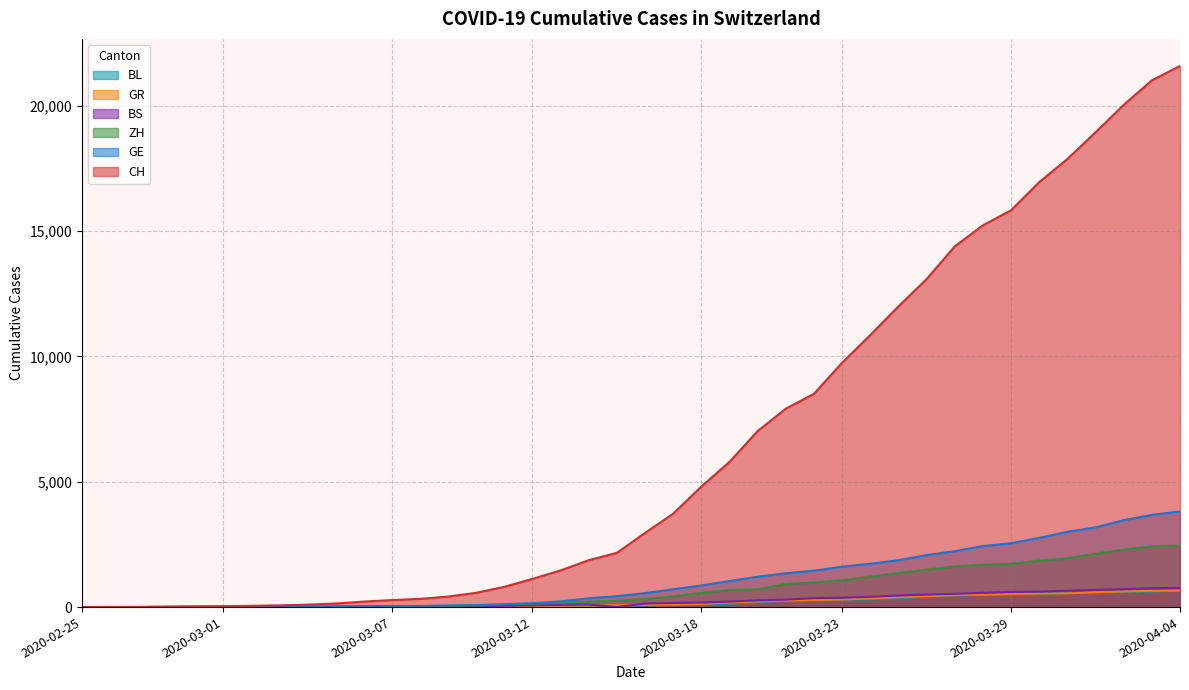

Reading left to right, transcribe all the data shown in this chart.

CH: 0	4	8	20	30	36	50	69	97	142	219	280	327	419	570	807	1125	1463	1870	2165	2959	3727	4807	5794	7022	7915	8509	9749	10853	11994	13085	14388	15229	15831	16951	17876	18940	20034	21011	21587
GE: 0	1	1	5	9	10	11	14	16	20	30	43	45	60	80	114	155	227	351	435	556	710	863	1041	1212	1350	1453	1611	1729	1870	2073	2231	2436	2547	2761	3003	3180	3469	3678	3816
ZH: 0	0	2	2	6	7	10	13	15	23	29	34	40	49	62	101	140	163	218	250	326	429	568	679	711	922	981	1070	1216	1362	1494	1621	1695	1727	1853	1941	2130	2294	2422	2455
GR: 0	2	2	6	6	6	9	9	12	14	16	17	18	18	22	31	43	53	56	71	84	101	128	182	226	258	284	300	343	393	433	474	495	519	535	547	592	622	649	657
BS: 0	0	1	1	1	1	1	3	3	8	15	21	24	28	33	49	73	92	100	0	143	164	181	220	270	297	356	374	410	462	501	530	569	605	617	653	687	714	754	767
BL: 0	0	0	1	2	2	2	2	2	6	6	15	19	20	22	26	26	42	47	54	76	89	116	134	184	282	289	302	306	341	422	466	502	511	539	561	588	610	625	656